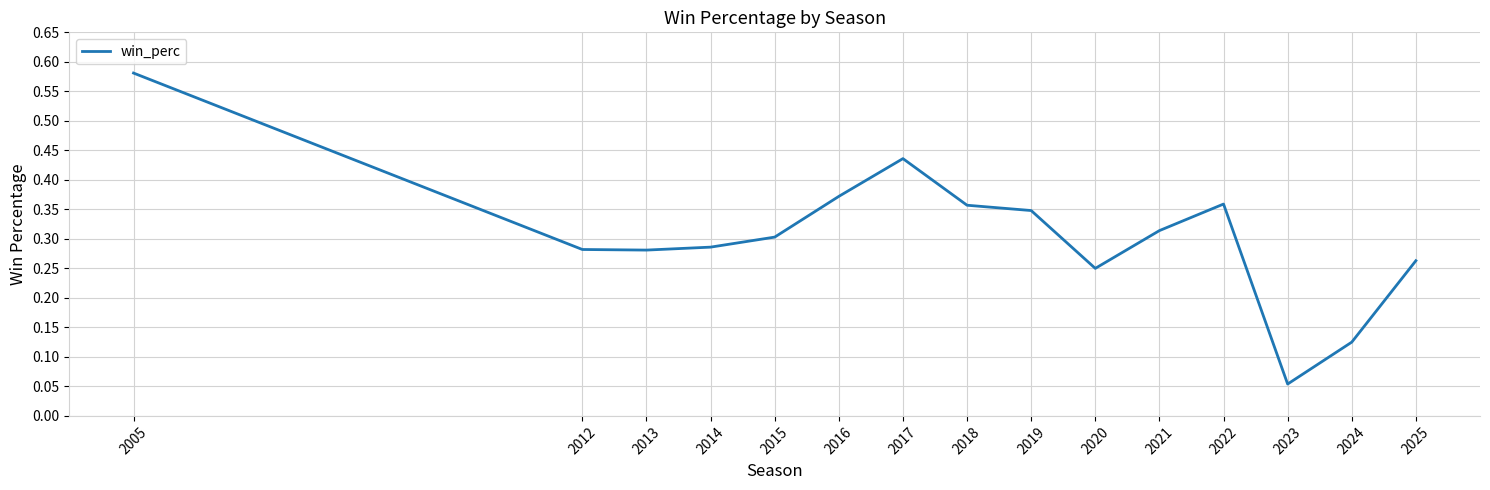

Where is the data nearest to the value 0?

2023